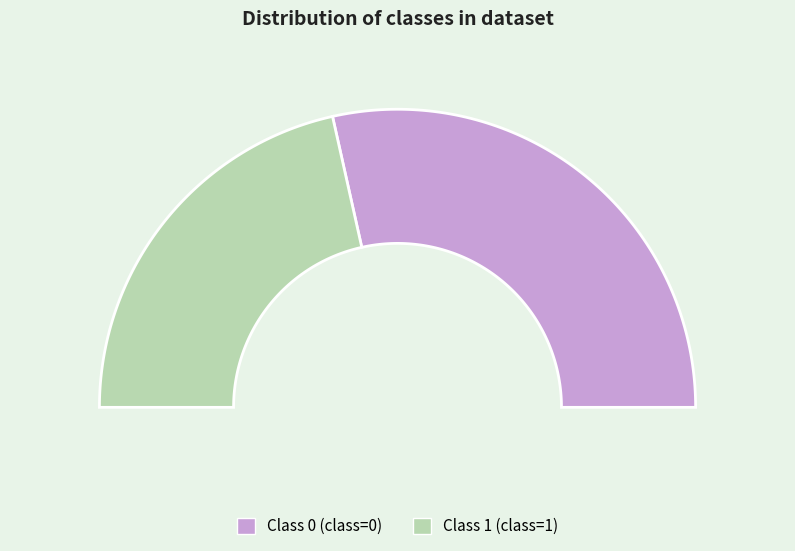

Which has a higher value, Class 1 or Class 0?

Class 0